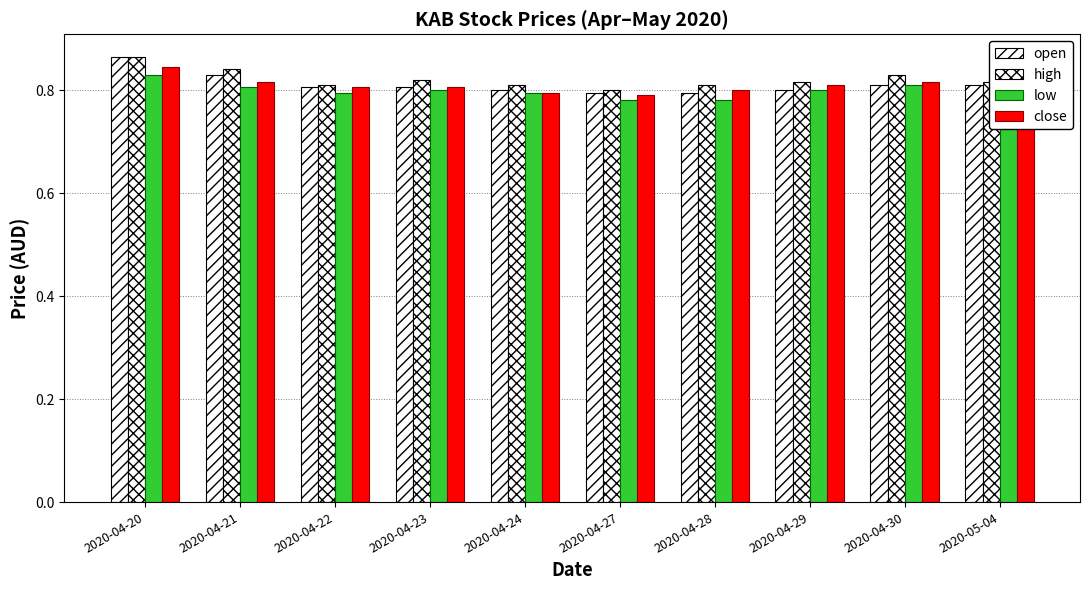

Reading left to right, list all the values displayed in this chart.

open: 2020-04-20=0.9	2020-04-21=0.8	2020-04-22=0.8	2020-04-23=0.8	2020-04-24=0.8	2020-04-27=0.8	2020-04-28=0.8	2020-04-29=0.8	2020-04-30=0.8	2020-05-04=0.8
high: 2020-04-20=0.9	2020-04-21=0.8	2020-04-22=0.8	2020-04-23=0.8	2020-04-24=0.8	2020-04-27=0.8	2020-04-28=0.8	2020-04-29=0.8	2020-04-30=0.8	2020-05-04=0.8
low: 2020-04-20=0.8	2020-04-21=0.8	2020-04-22=0.8	2020-04-23=0.8	2020-04-24=0.8	2020-04-27=0.8	2020-04-28=0.8	2020-04-29=0.8	2020-04-30=0.8	2020-05-04=0.8
close: 2020-04-20=0.8	2020-04-21=0.8	2020-04-22=0.8	2020-04-23=0.8	2020-04-24=0.8	2020-04-27=0.8	2020-04-28=0.8	2020-04-29=0.8	2020-04-30=0.8	2020-05-04=0.8